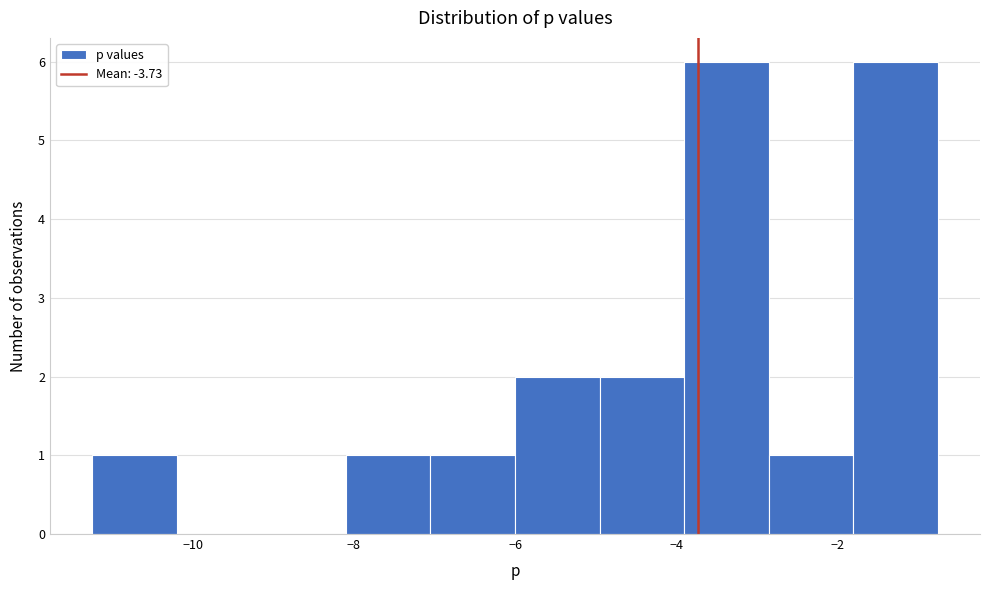

How tall is the bar that spans -8.0 to -7.0 on the x-axis? Neither the bar edges nor the heights are printed on the chart, so give them approximately, as read against the axes.

1